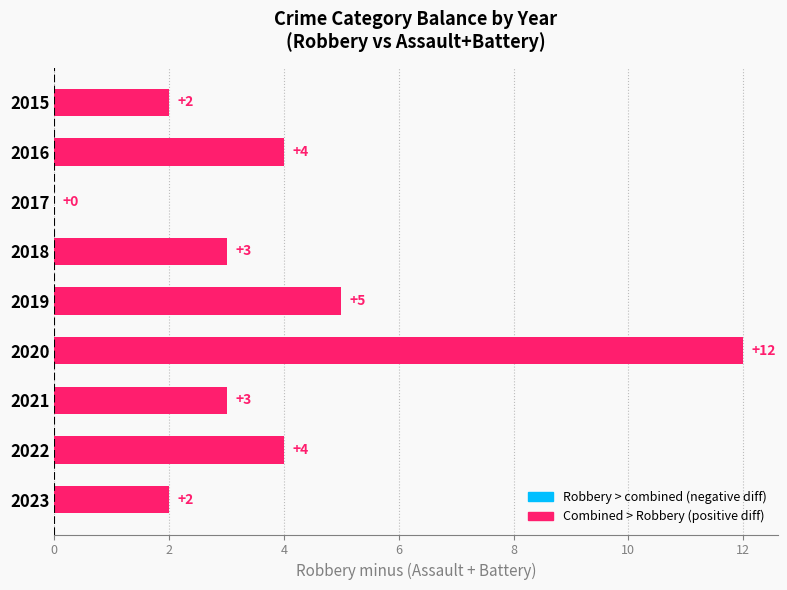

The value at 2023 is 1. True or false?

False